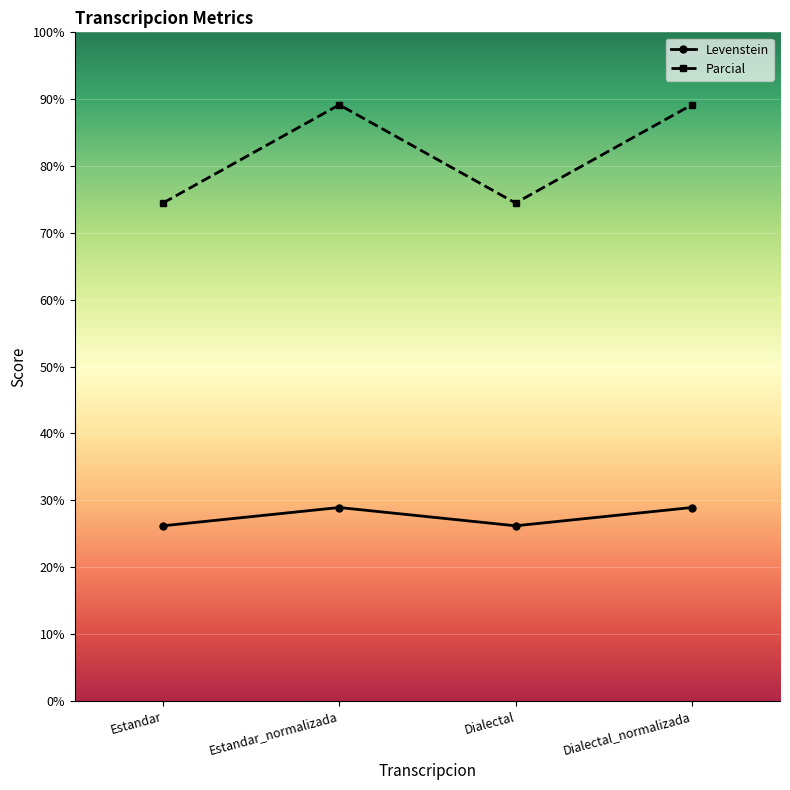

What is the sum of the Parcial values at Estandar_normalizada and Dialectal_normalizada?

178.3